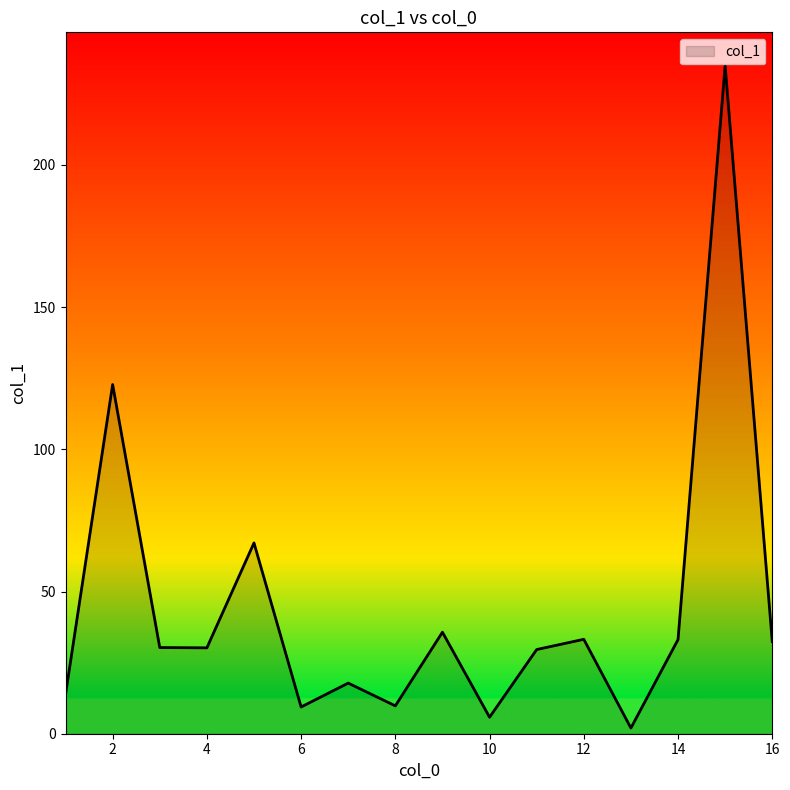

What is the greatest value displayed?

234.9